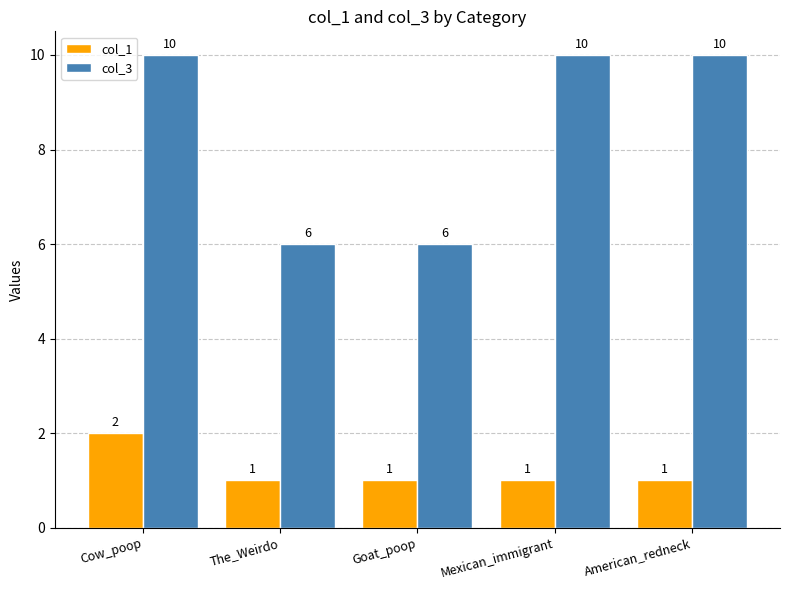

At which label does col_1 reach its peak?

Cow_poop